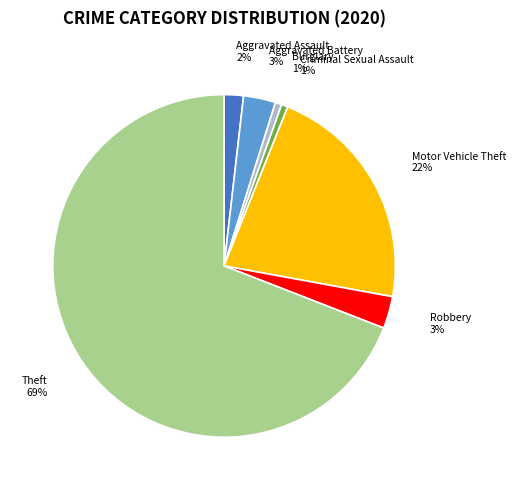

Which slice is the largest?

Theft